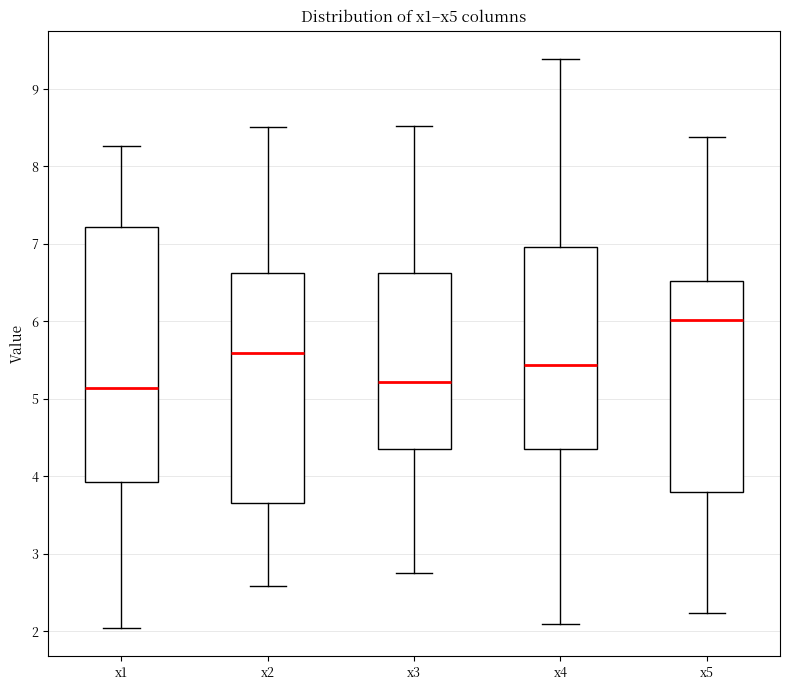

Reading left to right, transcribe this box plot: for each box, give where its median line is, the range the box spans, and where its two whiskers end, as read against the y-axis. The values are not printed on the chart, so give them approximately, as read against the axis.

x1: median 5.1, box 3.9 to 7.2, whiskers 2.0 to 8.3
x2: median 5.6, box 3.7 to 6.6, whiskers 2.6 to 8.5
x3: median 5.2, box 4.4 to 6.6, whiskers 2.7 to 8.5
x4: median 5.4, box 4.4 to 7.0, whiskers 2.1 to 9.4
x5: median 6.0, box 3.8 to 6.5, whiskers 2.2 to 8.4